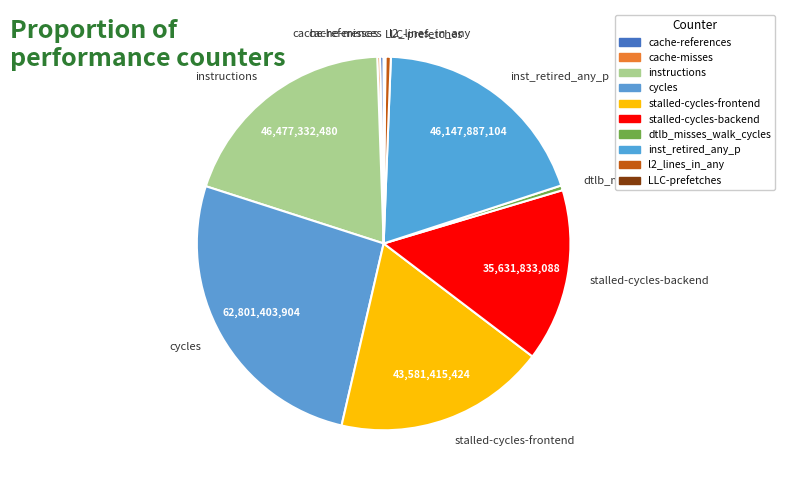

Combined, do cycles and stalled-cycles-frontend account for over 50%?

No